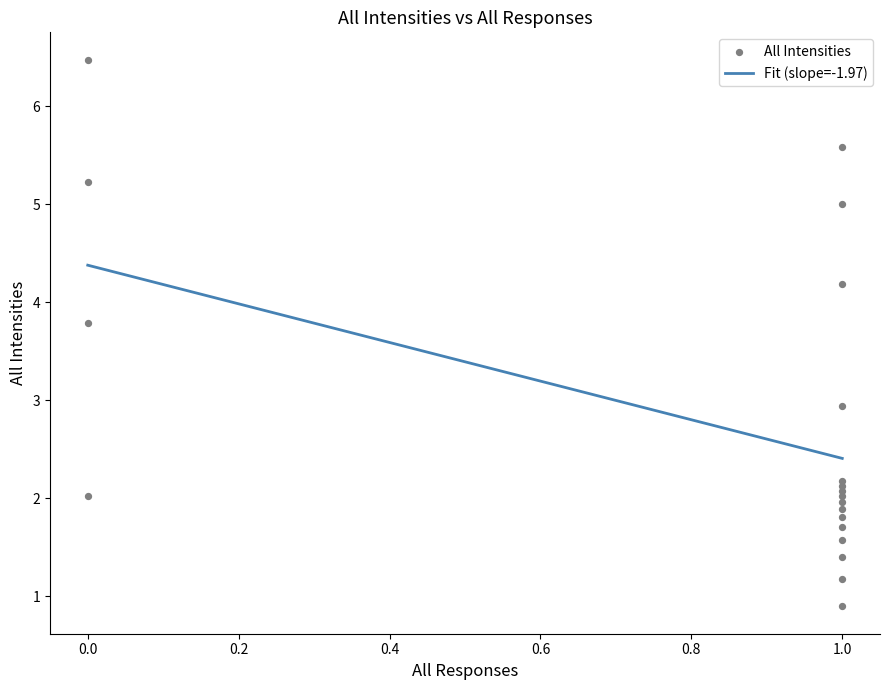

At how many categories does at least one series exceed 5?

3